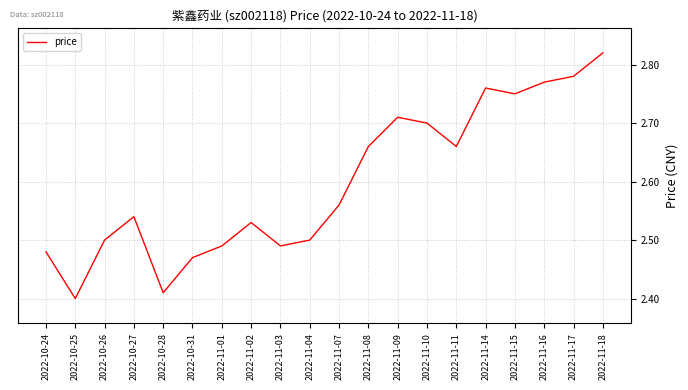

What is the difference between the values at 2022-11-17 and 2022-11-04?

0.3